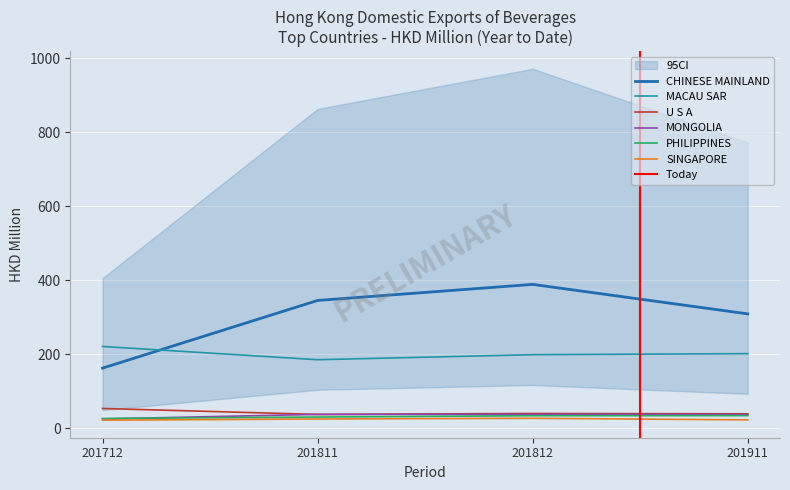

List the series in order of their peak value, lowest first.

SINGAPORE, PHILIPPINES, MONGOLIA, U S A, MACAU SAR, CHINESE MAINLAND